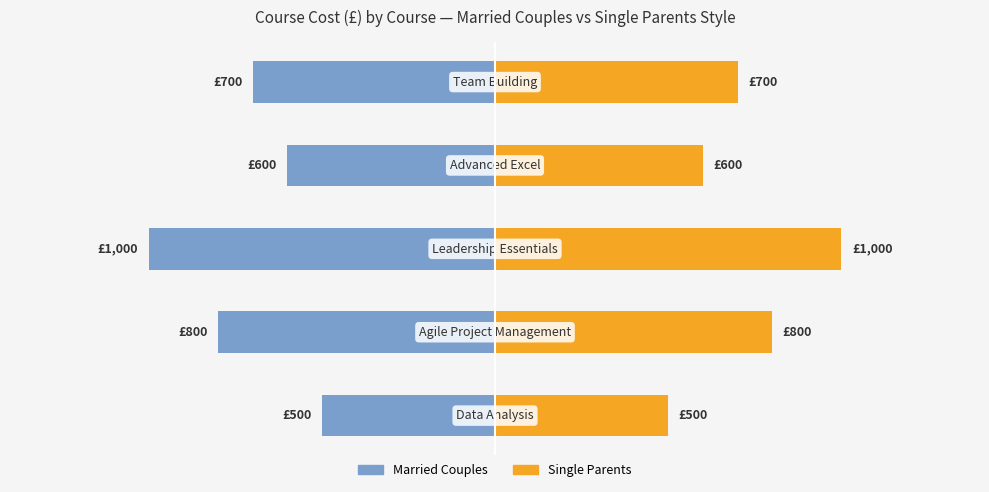

List the series in order of their overall mean, lowest first.

Married Couples, Single Parents